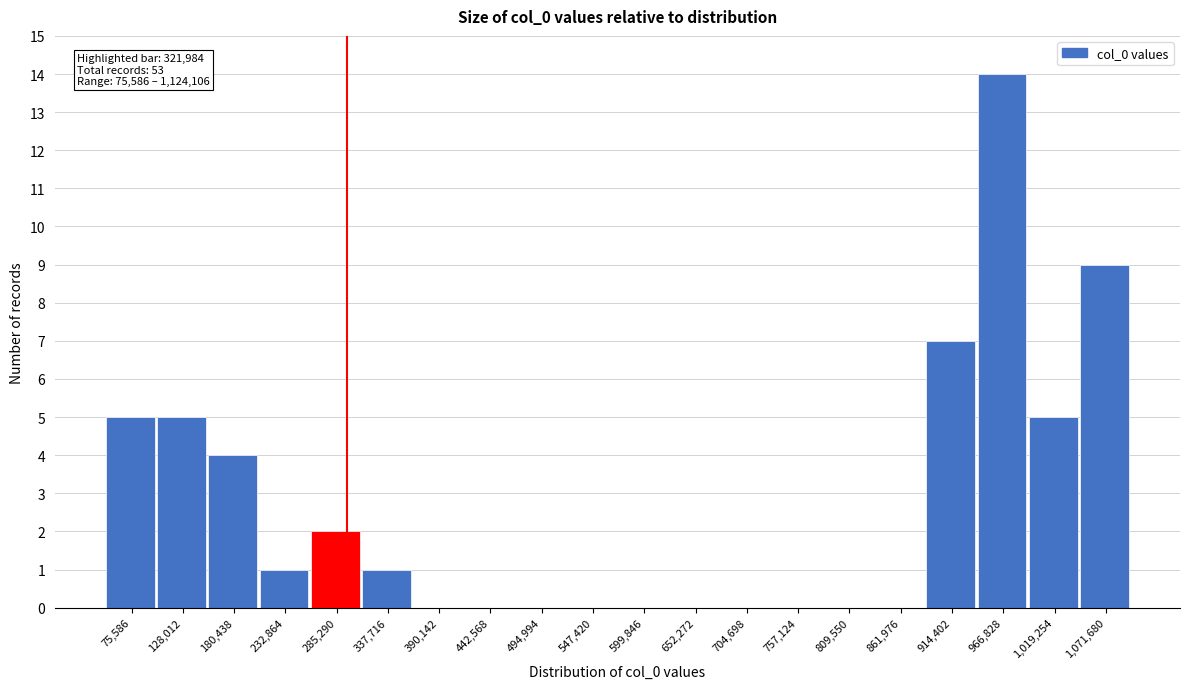

Reading left to right, list all the values displayed in this chart.

75,586=5	128,012=5	180,438=4	232,864=1	285,290=2	337,716=1	390,142=0	442,568=0	494,994=0	547,420=0	599,846=0	652,272=0	704,698=0	757,124=0	809,550=0	861,976=0	914,402=7	966,828=14	1,019,254=5	1,071,680=9